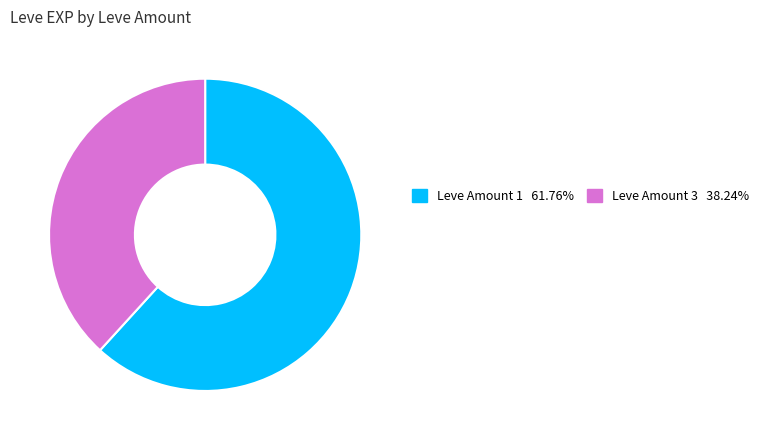

Is there any slice that represents more than half of the pie?

Yes